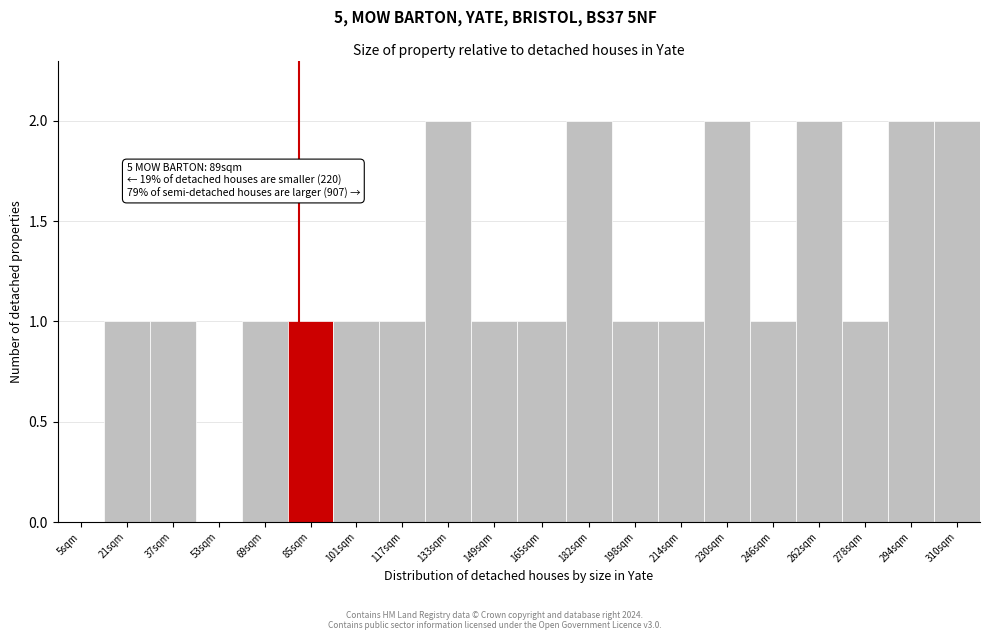

Reading right to left, list all the values displayed in this chart.

310sqm=2	294sqm=2	278sqm=1	262sqm=2	246sqm=1	230sqm=2	214sqm=1	198sqm=1	182sqm=2	165sqm=1	149sqm=1	133sqm=2	117sqm=1	101sqm=1	85sqm=1	69sqm=1	53sqm=0	37sqm=1	21sqm=1	5sqm=0